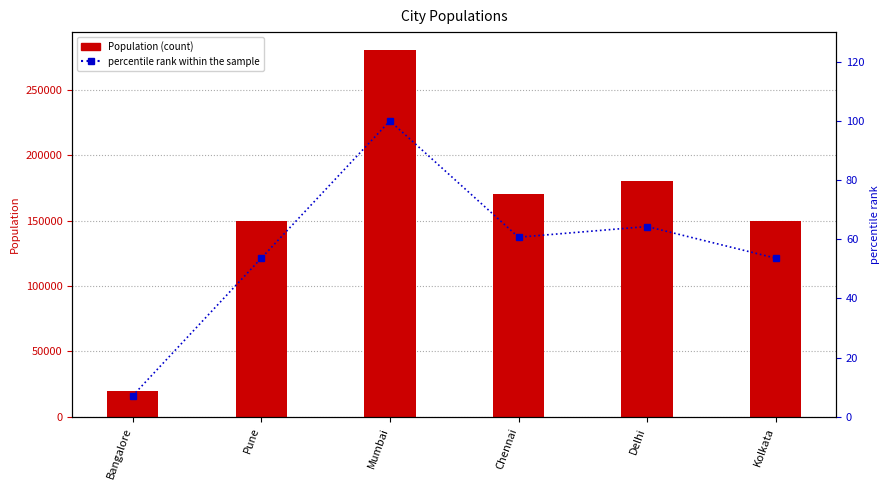

At which category is the sum across all series the highest?

Mumbai